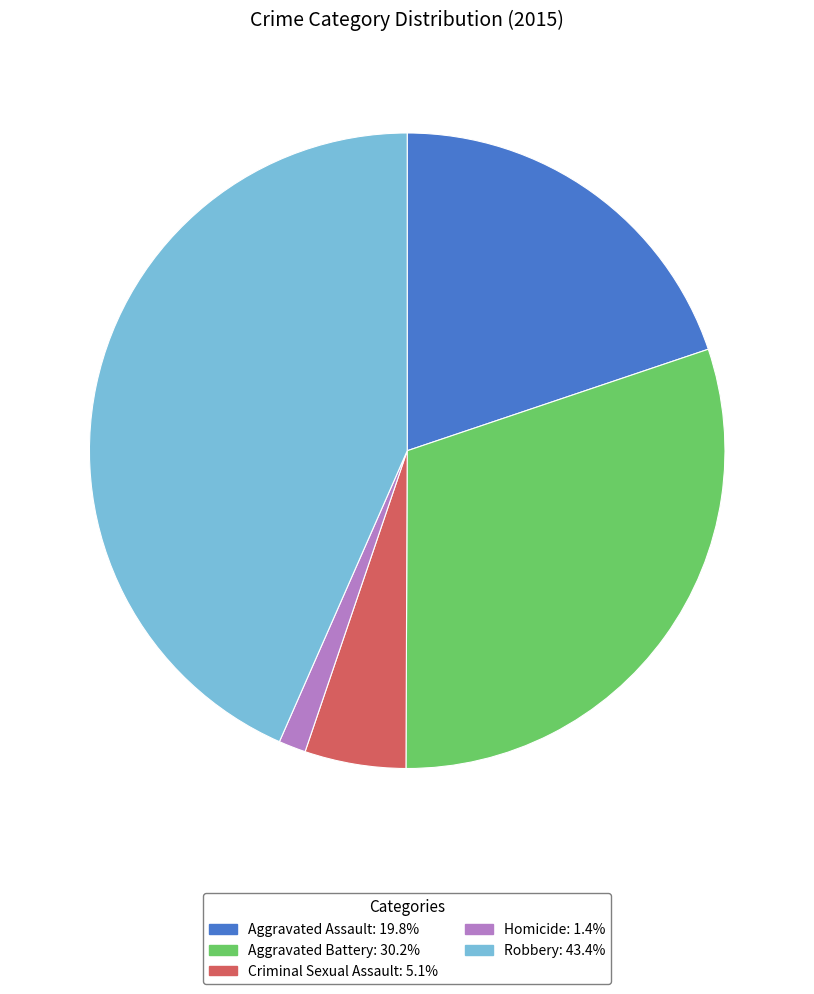

How many slices are in this pie chart?

5